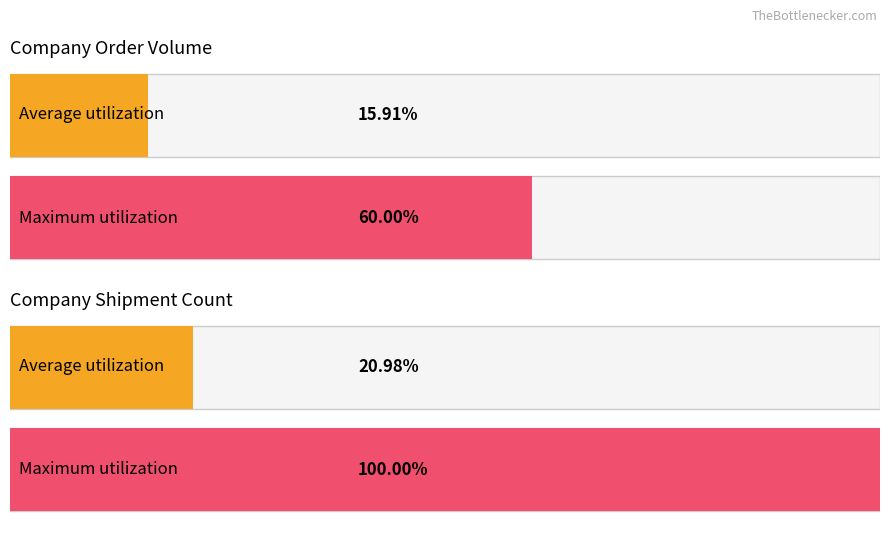

Is this an area chart (filled region under the line)?

No